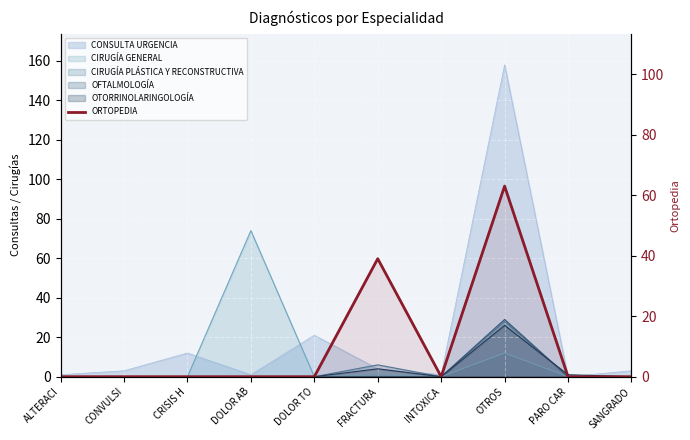

Is it true that the value at PARO CAR is 23?

False